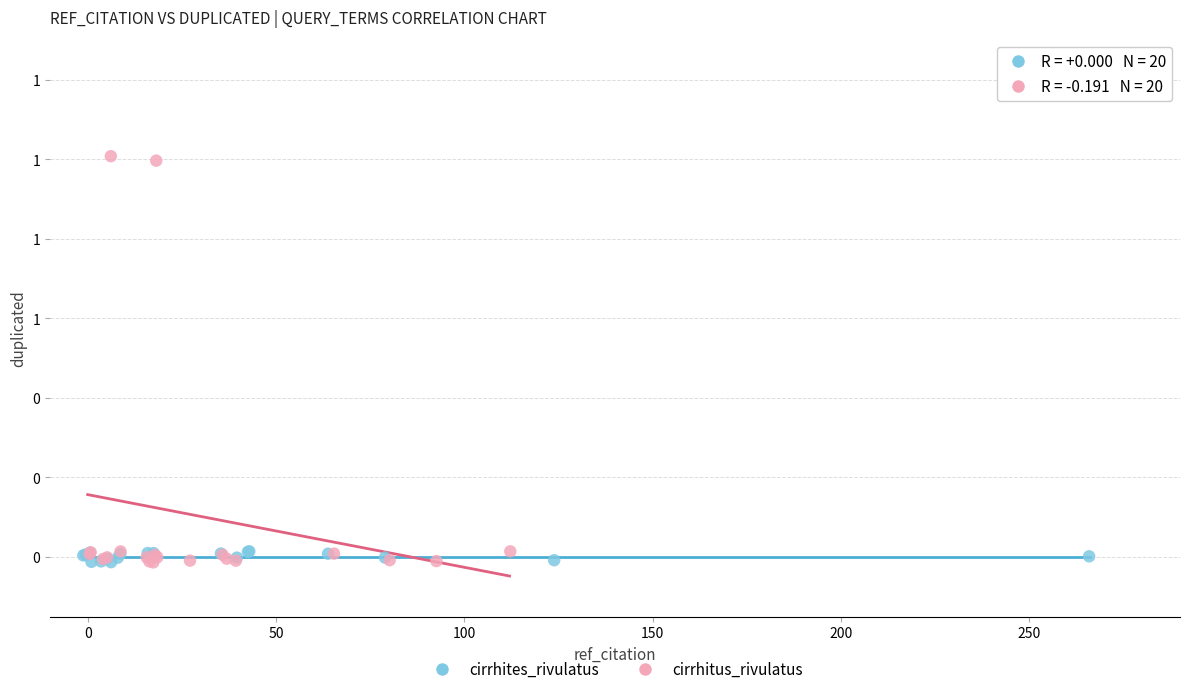

Which series has the largest Y range (max minus min)?

cirrhitus_rivulatus